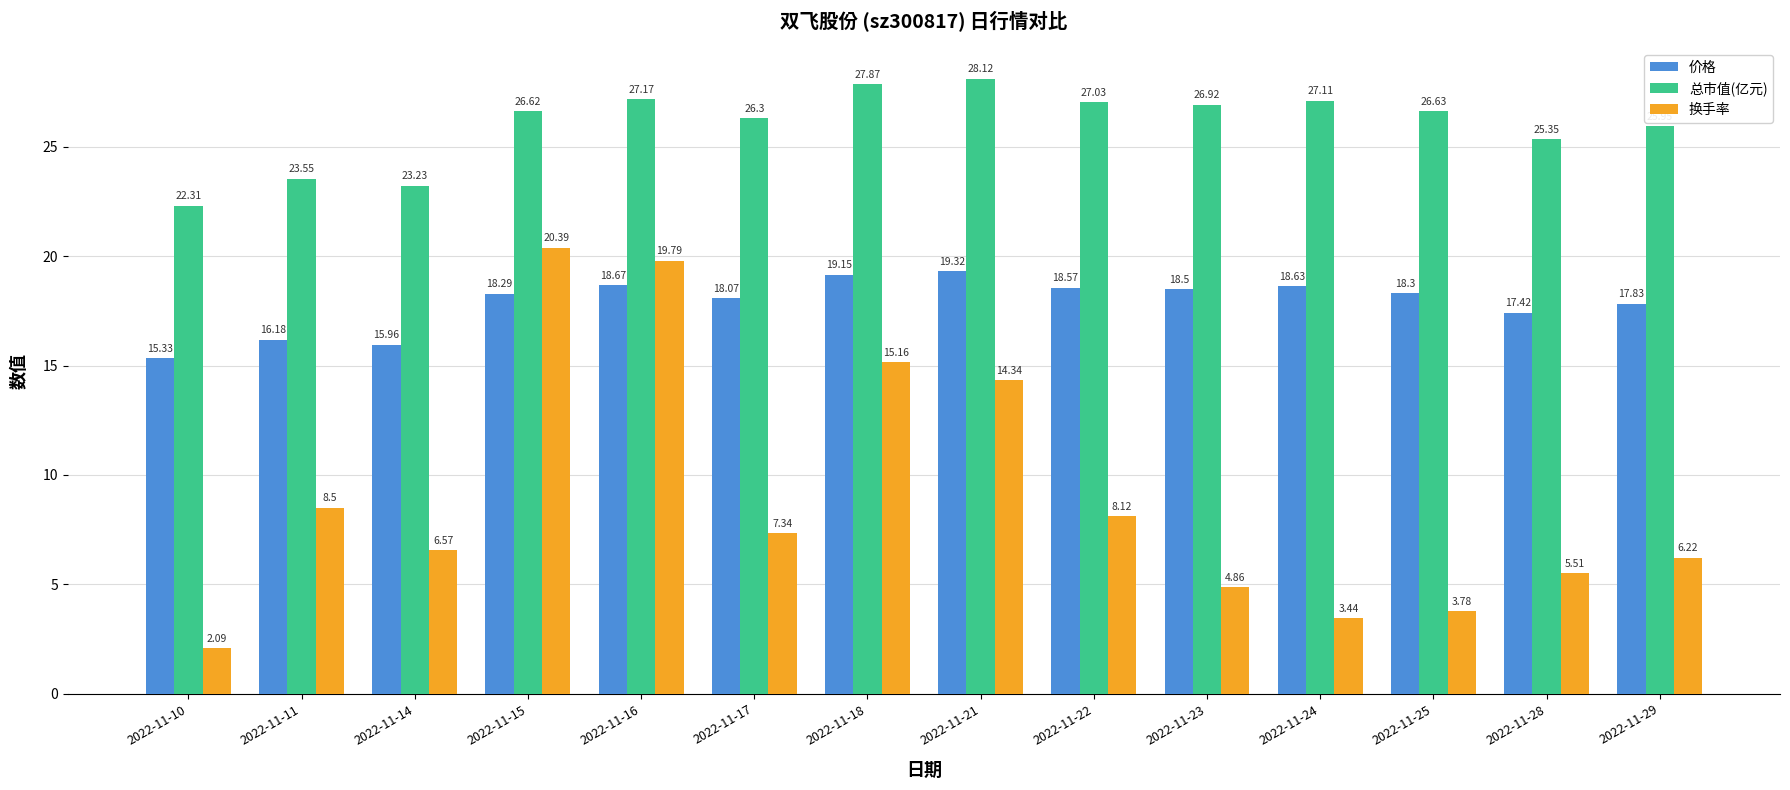

What is the total value across all series at 2022-11-21?

61.8